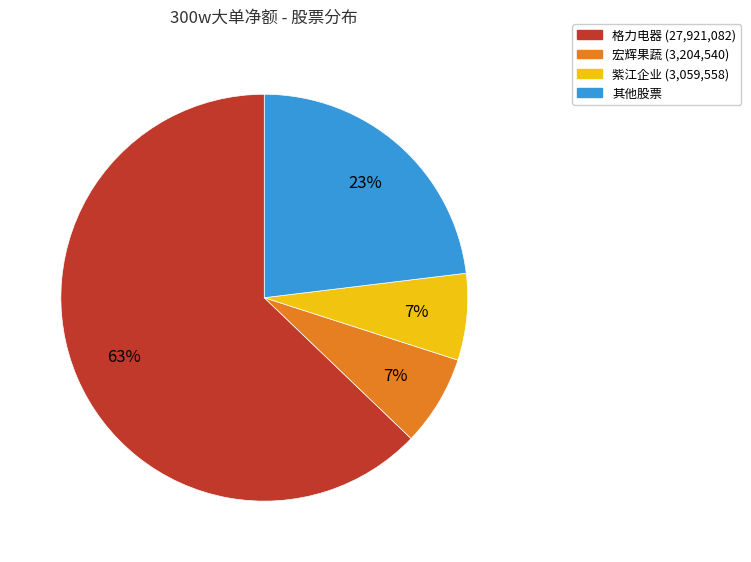

To the nearest percent, what is the difference between the largest and smallest slice percentages?

56%